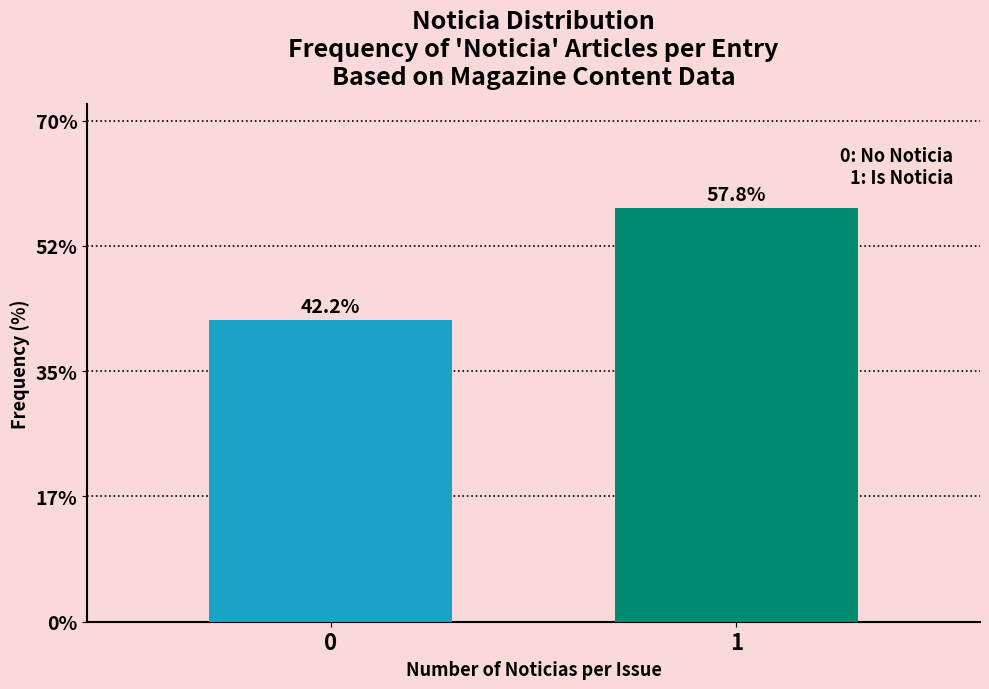

Reading right to left, transcribe all the data shown in this chart.

1=57.8	0=42.2